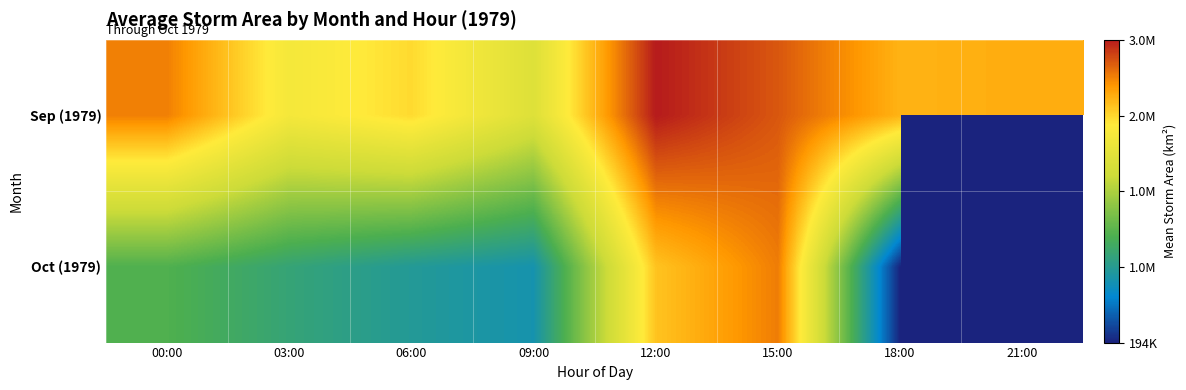

Read the Oct (1979) value at 00:00.

1436250.0